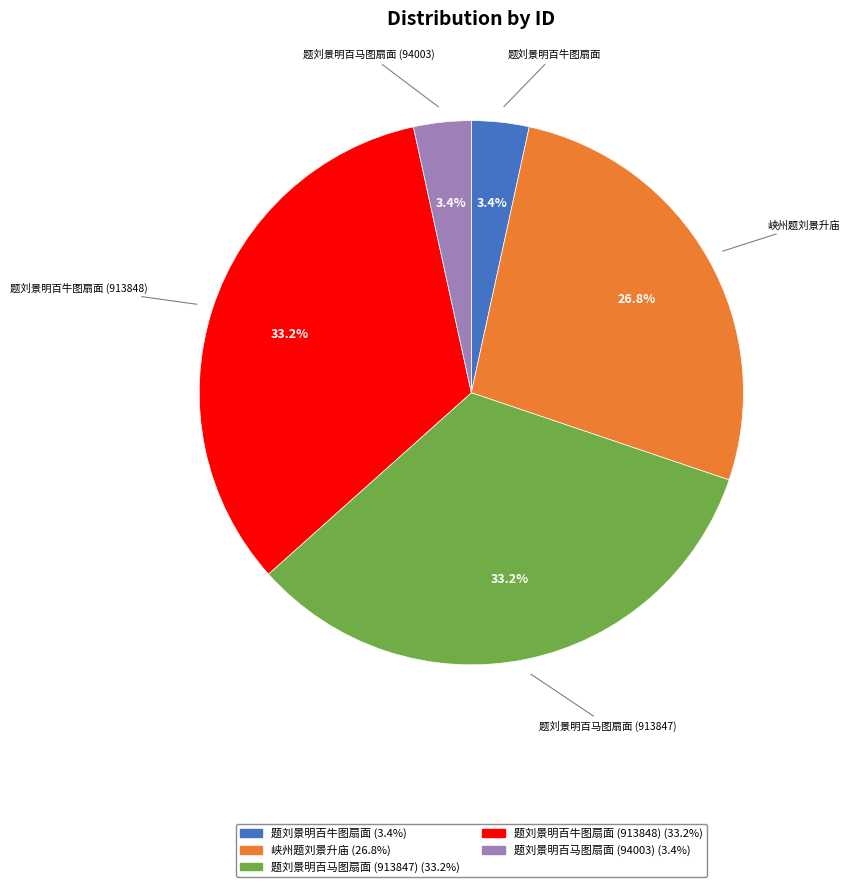

Is there any slice that represents more than half of the pie?

No